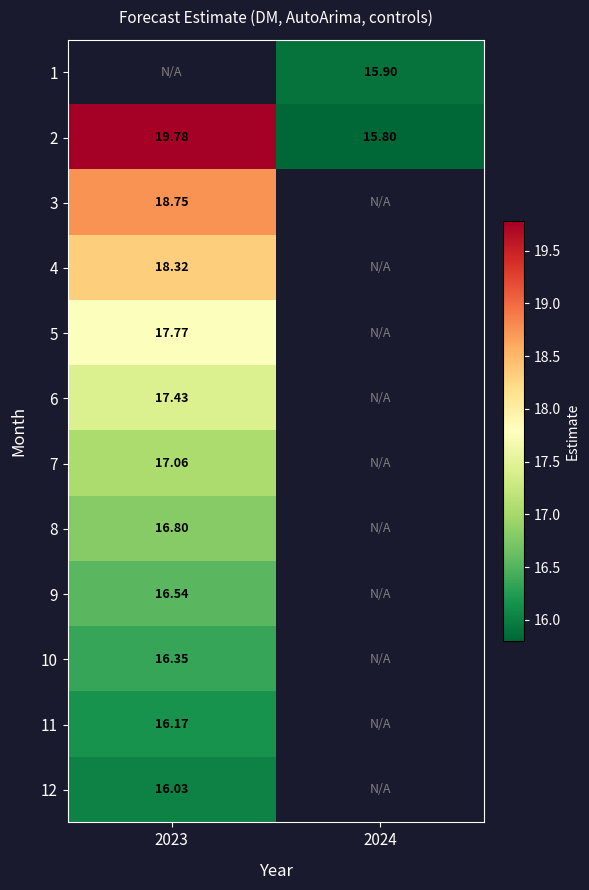

Is the value of 9 at 2023 greater than the value of 2 at 2023?

No